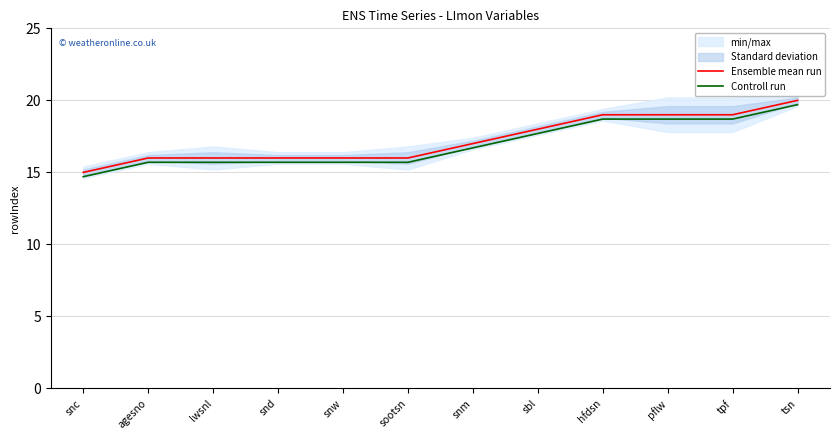

True or false: Ensemble mean run has a value of 27.3 at sootsn.

False